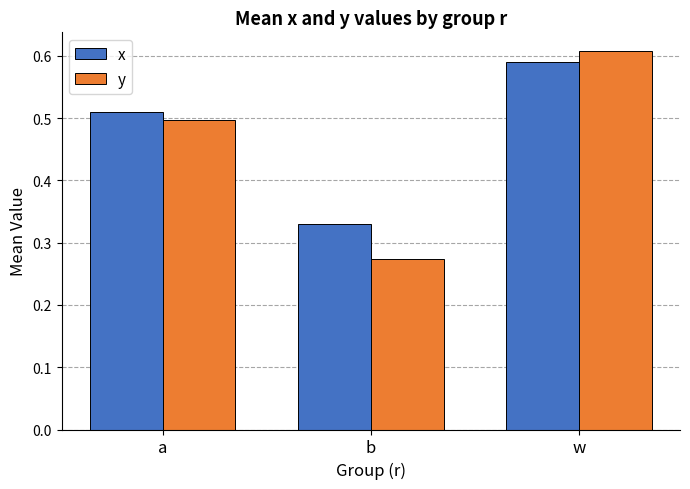

Is it true that y equals 0.9 at w?

False